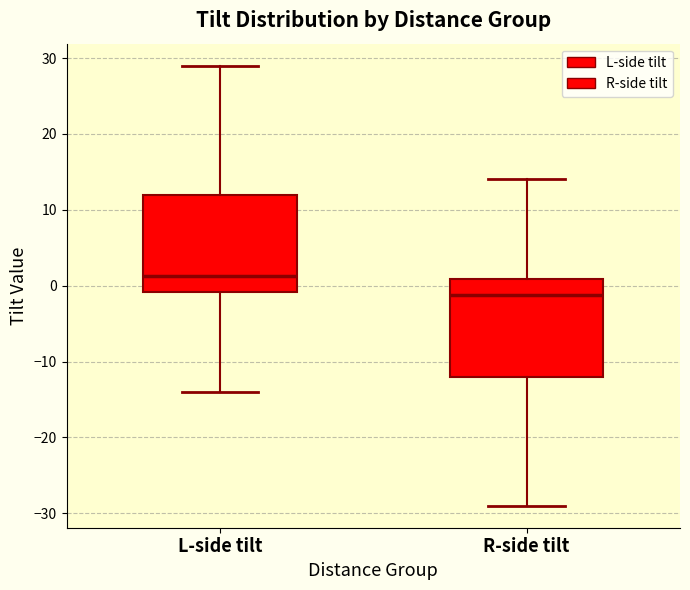

Where does the median line of the box for R-side tilt sit on the y-axis? The values are not printed on the chart, so give them approximately, as read against the axis.

-1